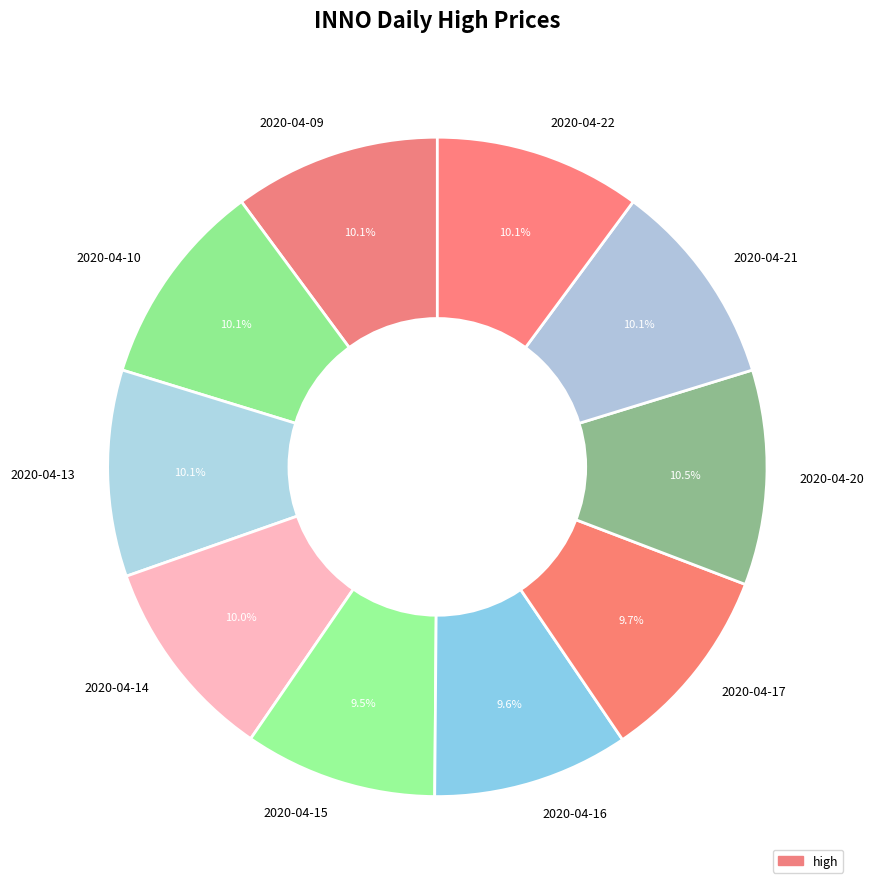

Is the sum of 2020-04-09 and 2020-04-14 greater than half?

No